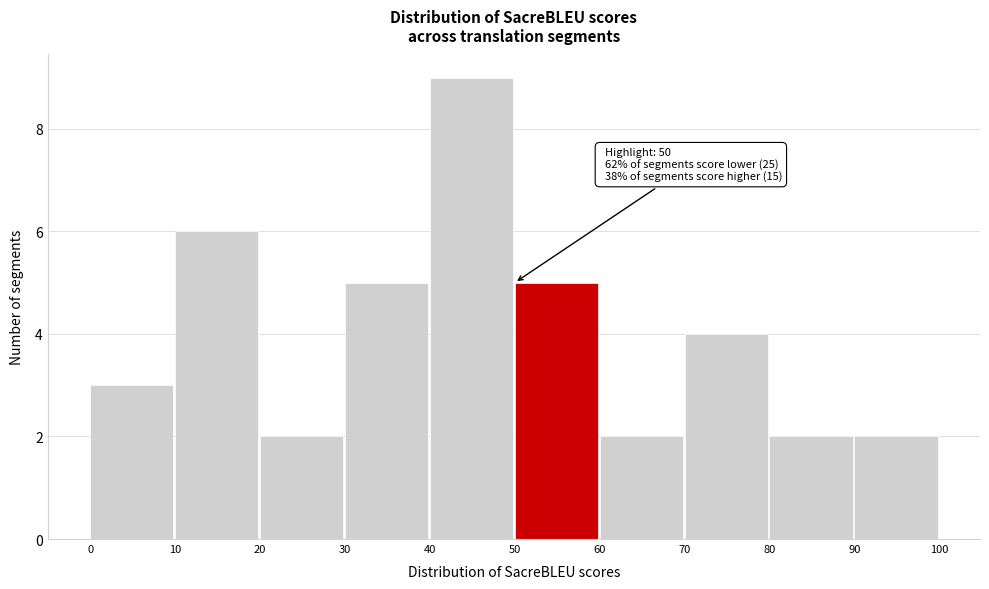

Over which range of the x-axis is the bar tallest?

40 to 50